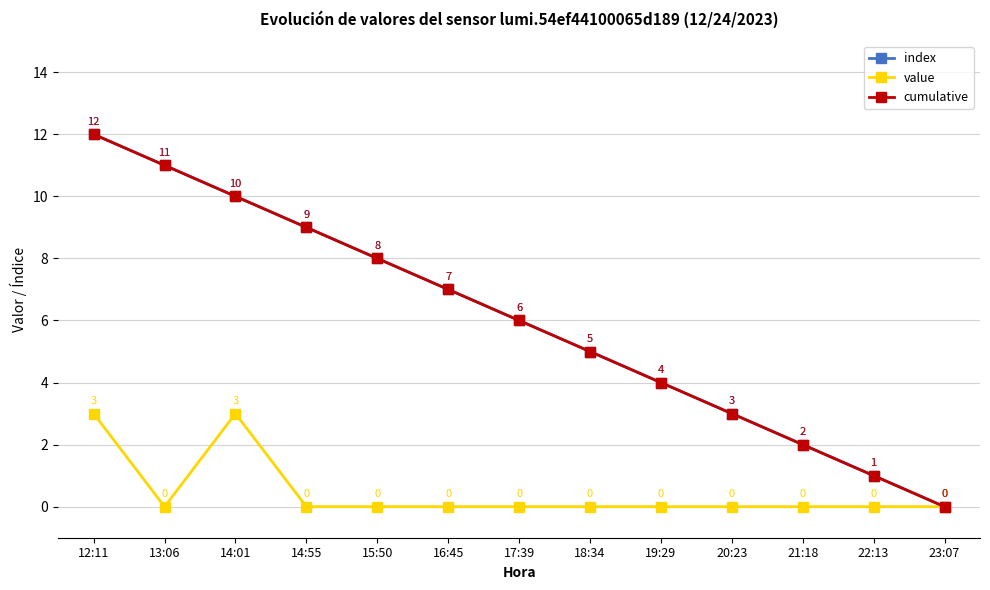

List the labels in order of value value, largest first.

12:11, 14:01, 13:06, 14:55, 15:50, 16:45, 17:39, 18:34, 19:29, 20:23, 21:18, 22:13, 23:07